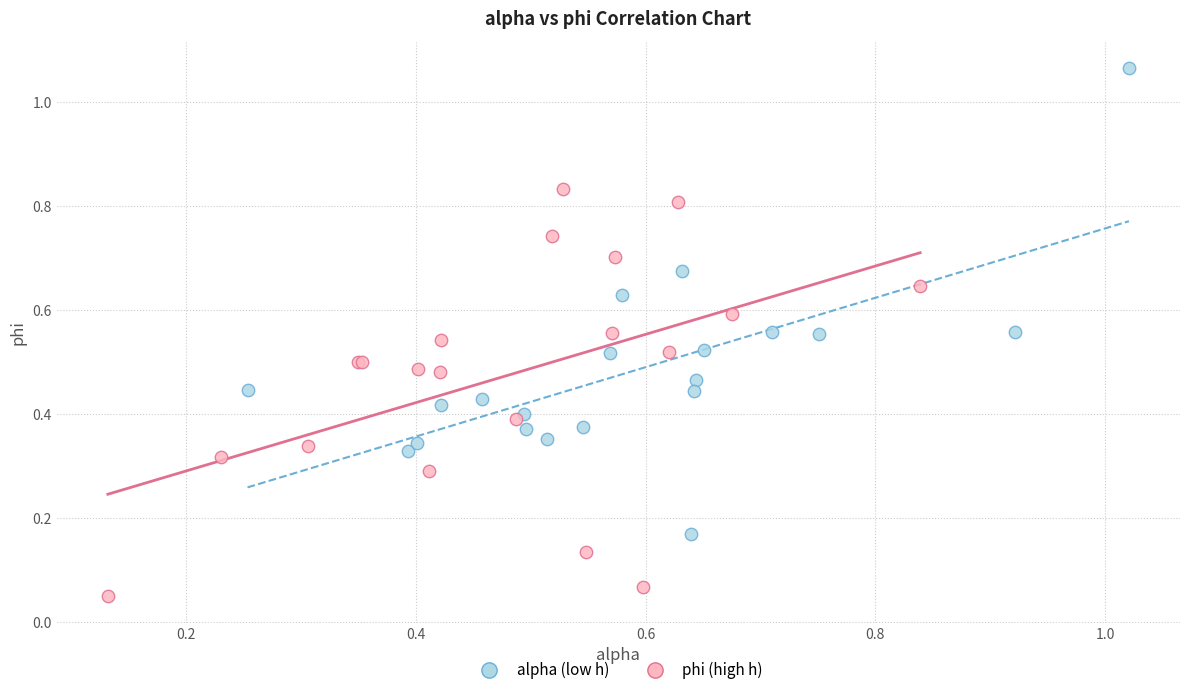

Which series contains the highest Y value?

alpha (low h)